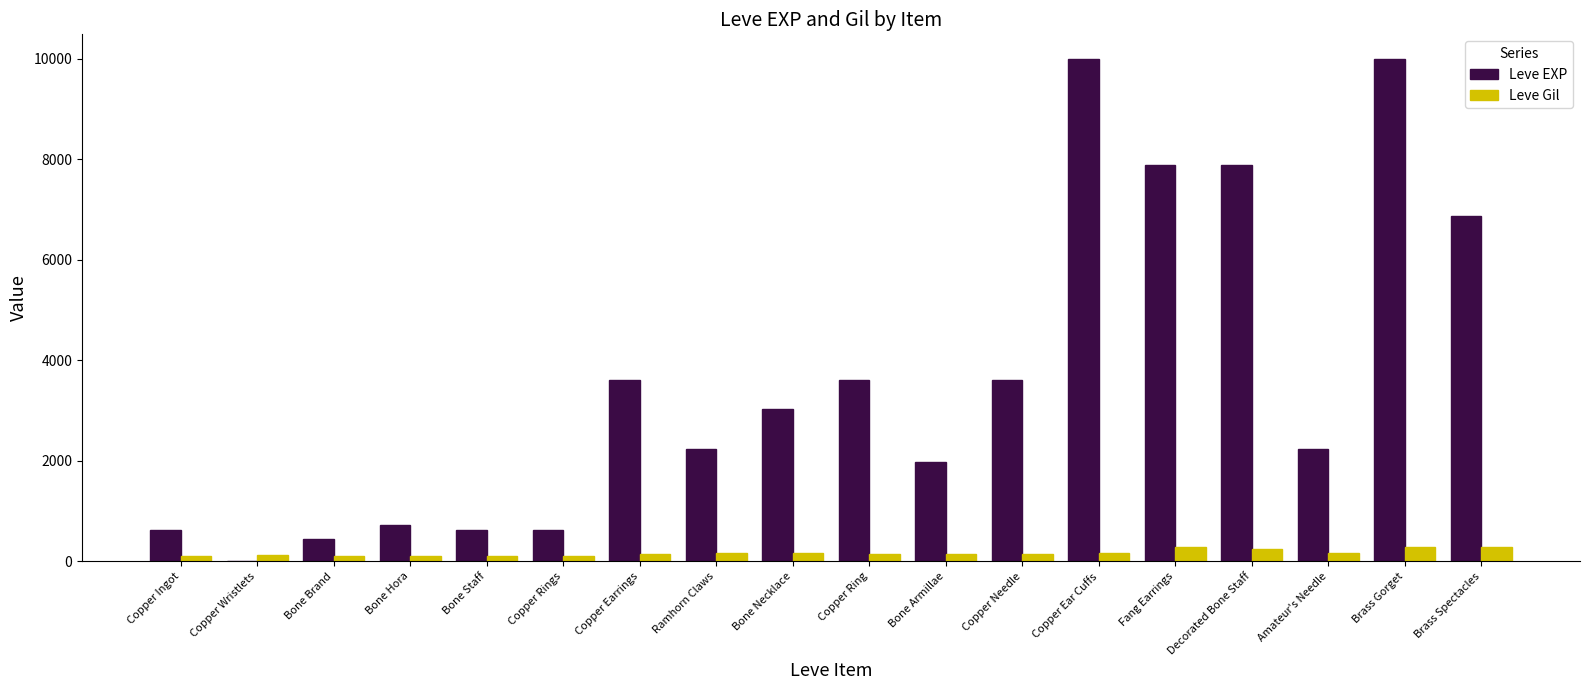

Is the value of Leve Gil at Bone Necklace greater than the value of Leve EXP at Copper Earrings?

No